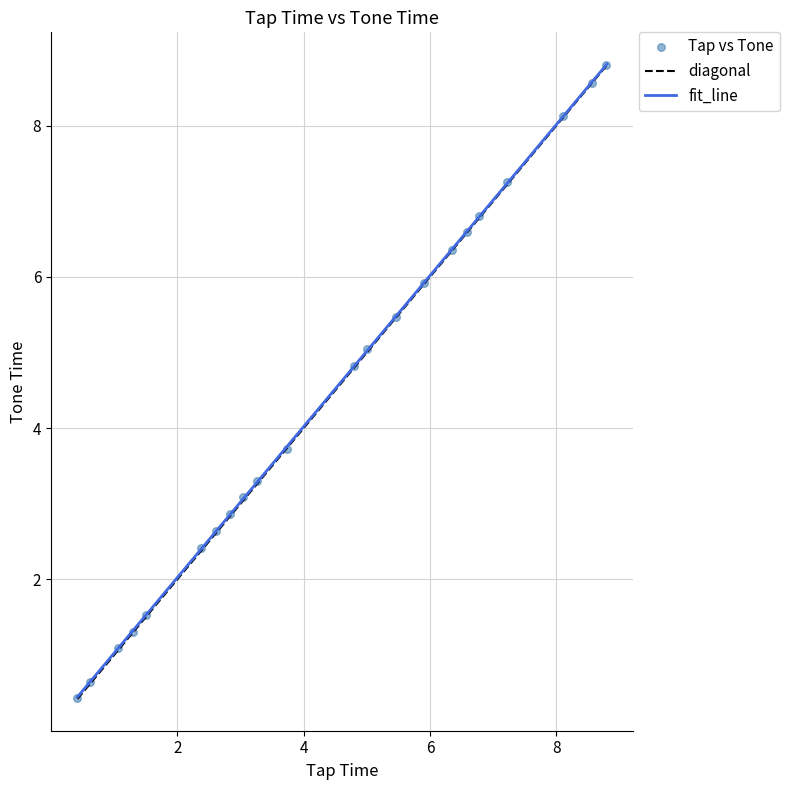

What Y value in the scatter plot is closest to 4?

3.7